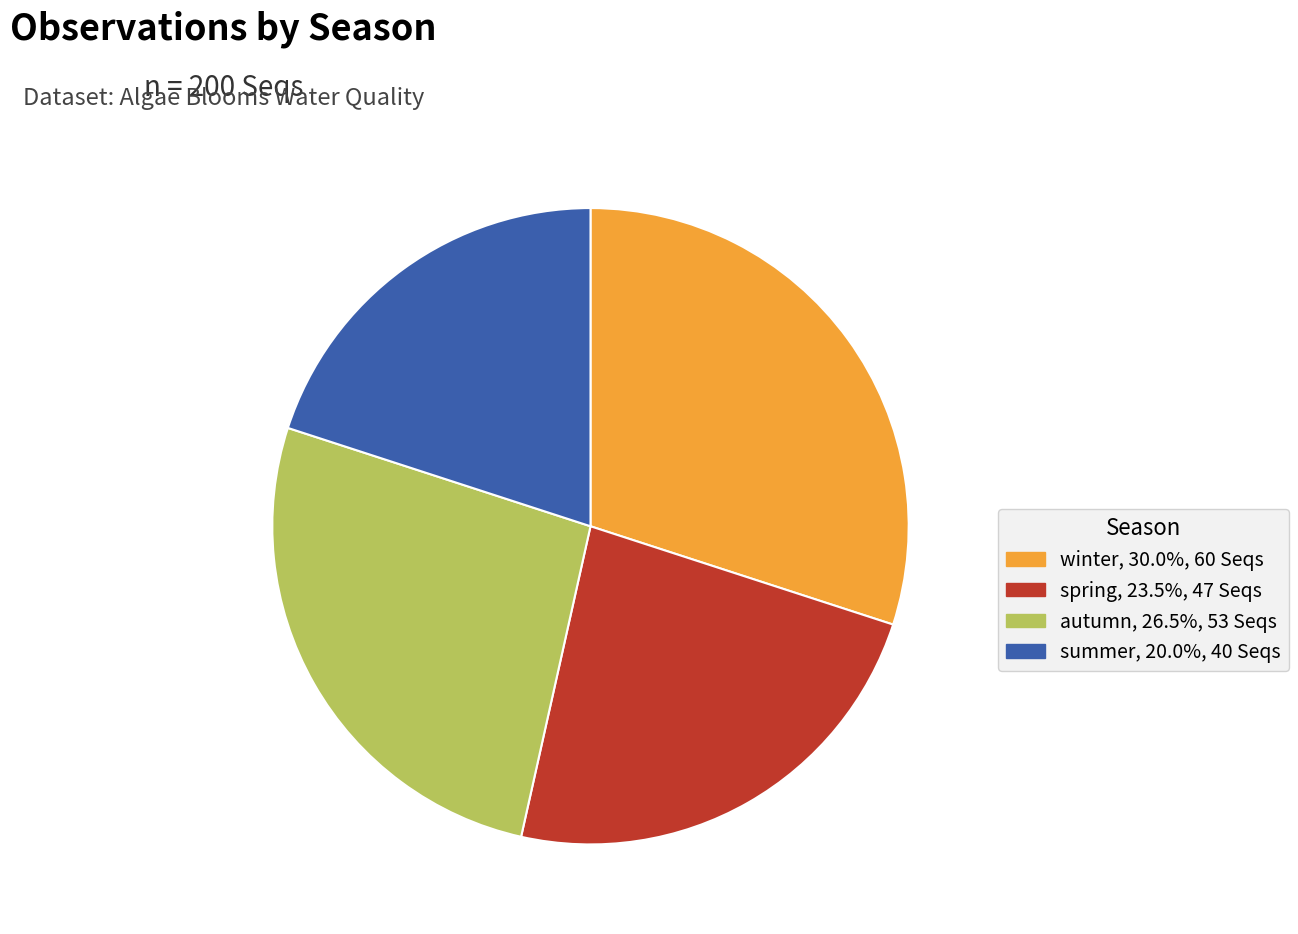

Is it true that winter is 30% of the pie?

True